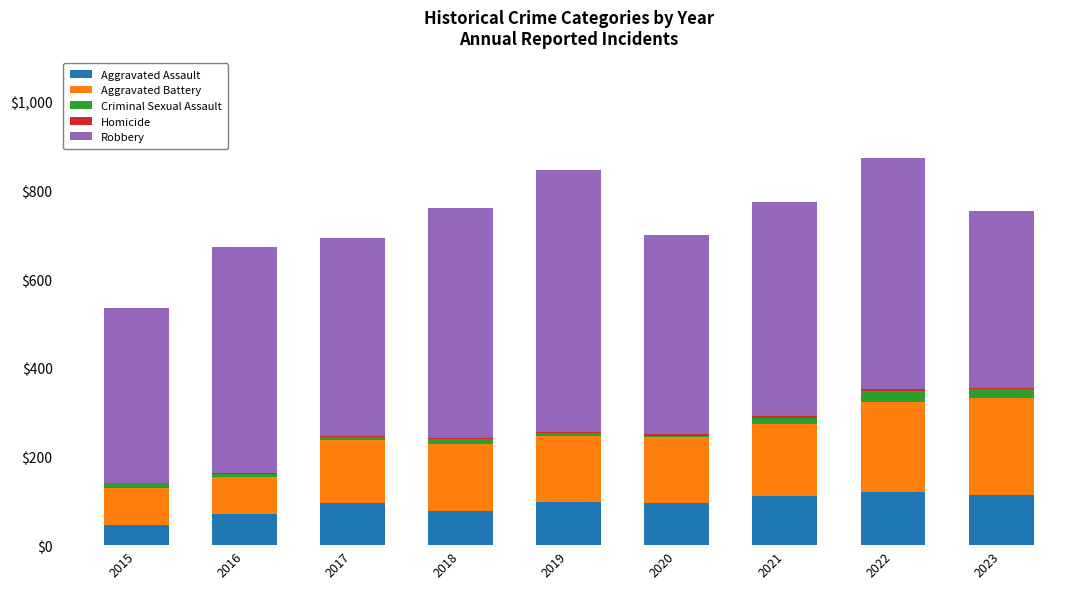

What is the highest value of the Aggravated Assault series?

121